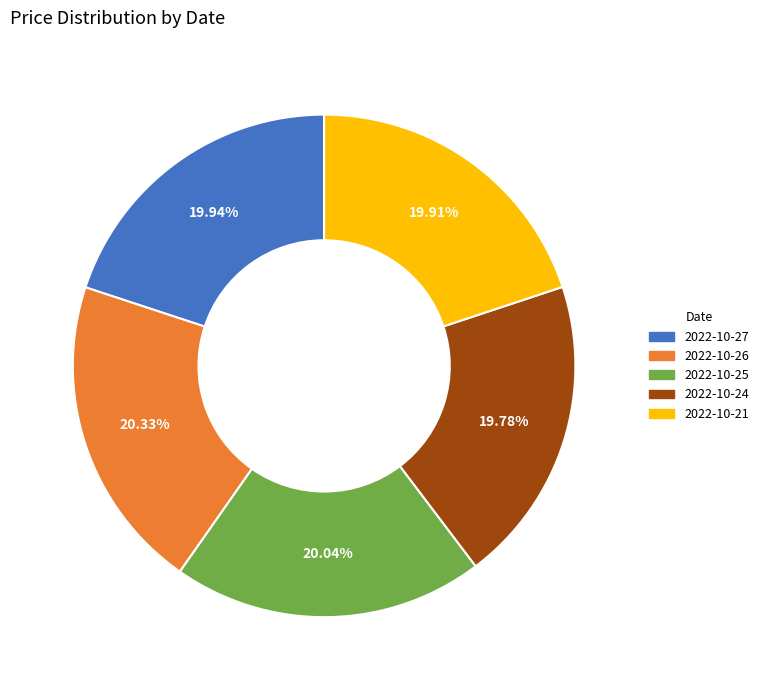

What is the ratio of the value at 2022-10-21 to the value at 2022-10-26?

1.0